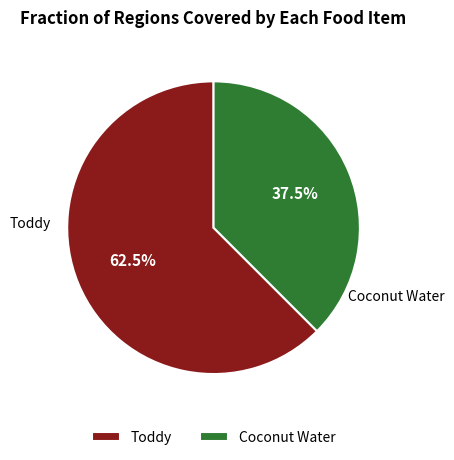

The Toddy slice represents 51% of the pie. True or false?

False